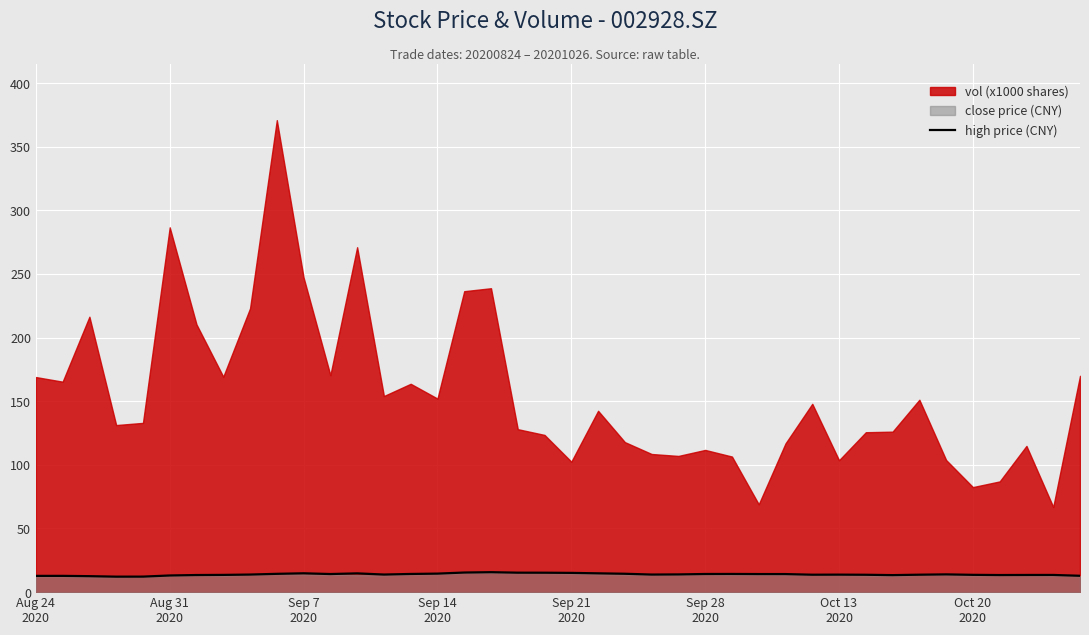

True or false: the data shows 20.4 at 19.

False